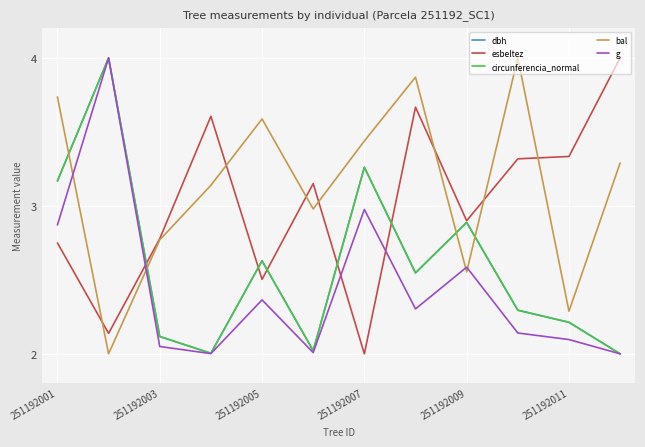

Which series has the largest total across all categories?

bal